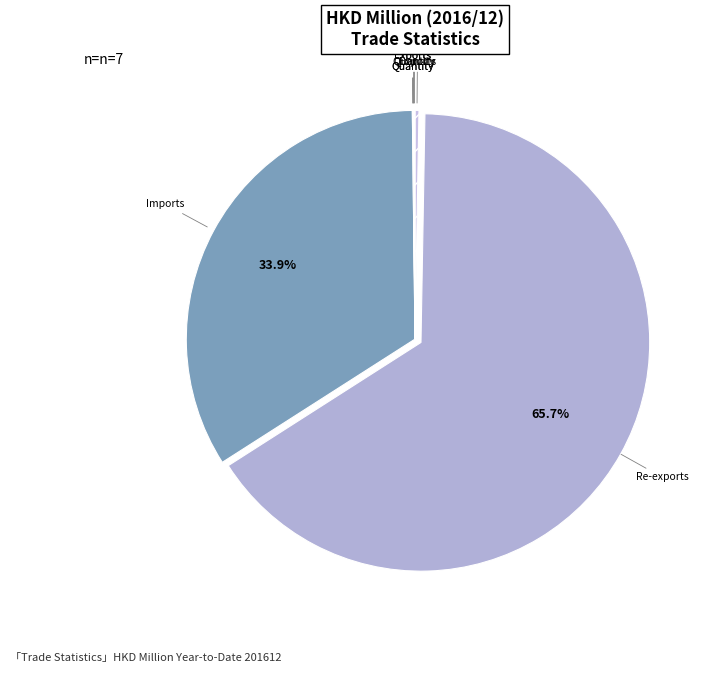

Is Re-exports the majority of the pie?

Yes